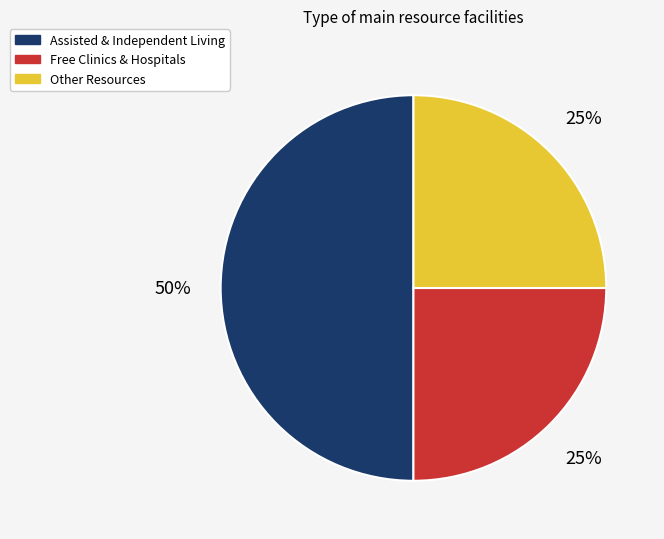

The Free Clinics & Hospitals slice represents 16% of the pie. True or false?

False